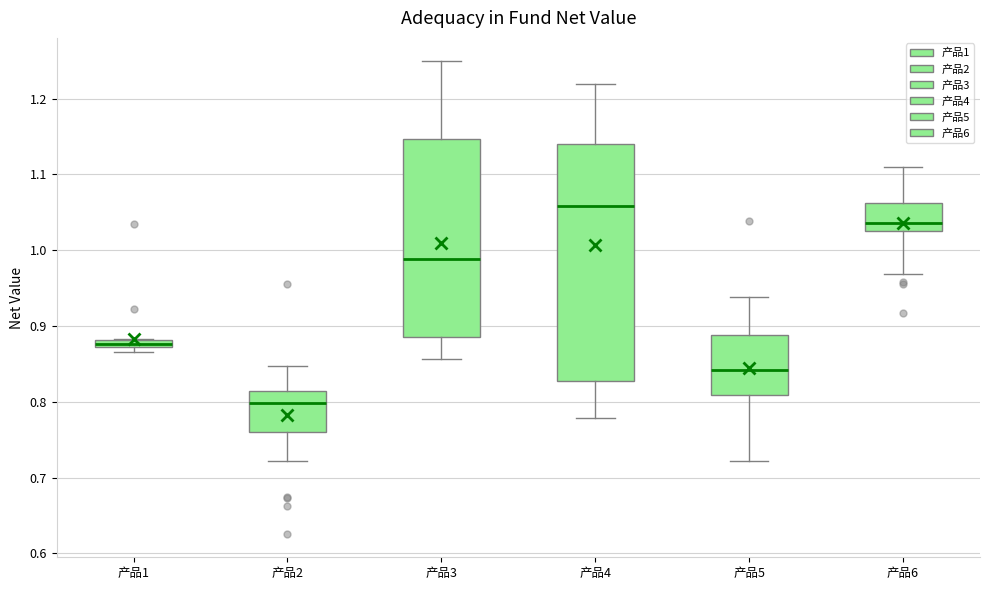

Which box is the tallest, from its lower edge to its upper edge?

产品4